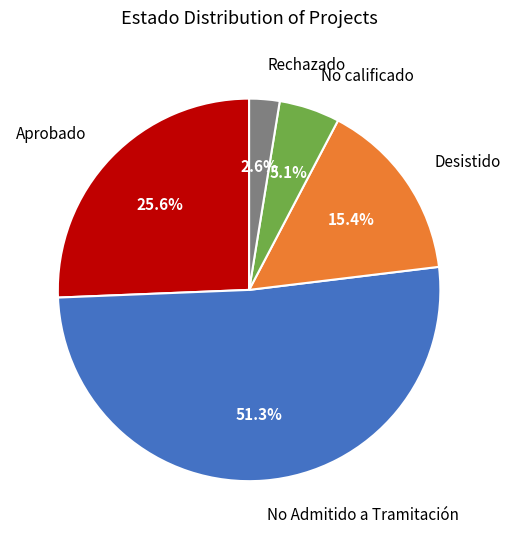

Is No calificado the majority of the pie?

No